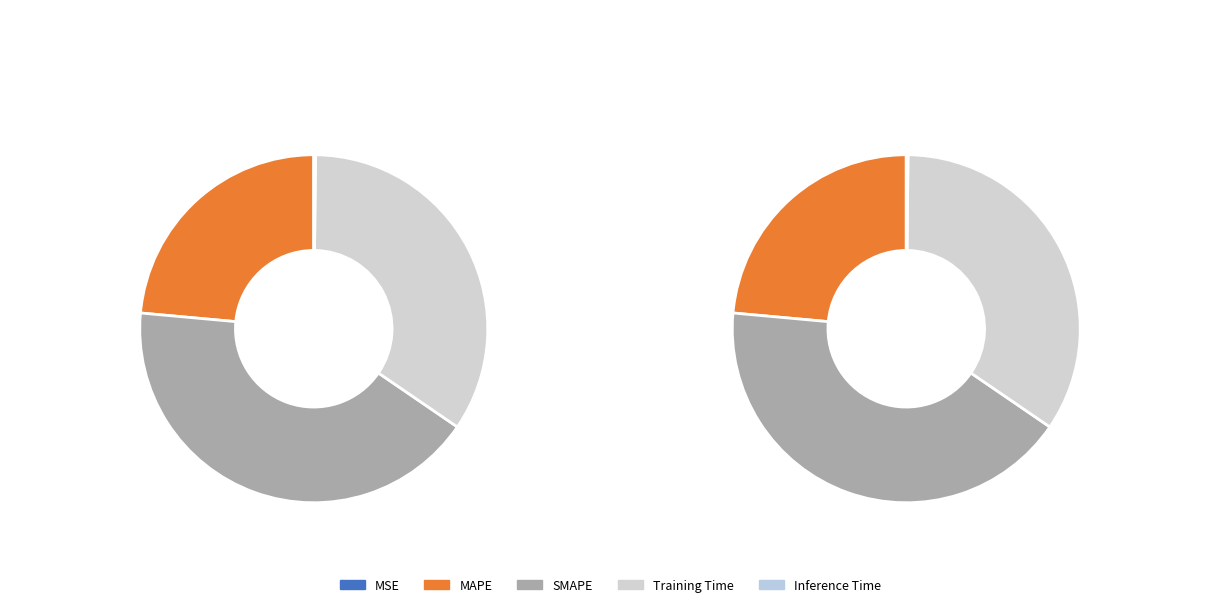

True or false: MAPE accounts for 16% of the total.

False